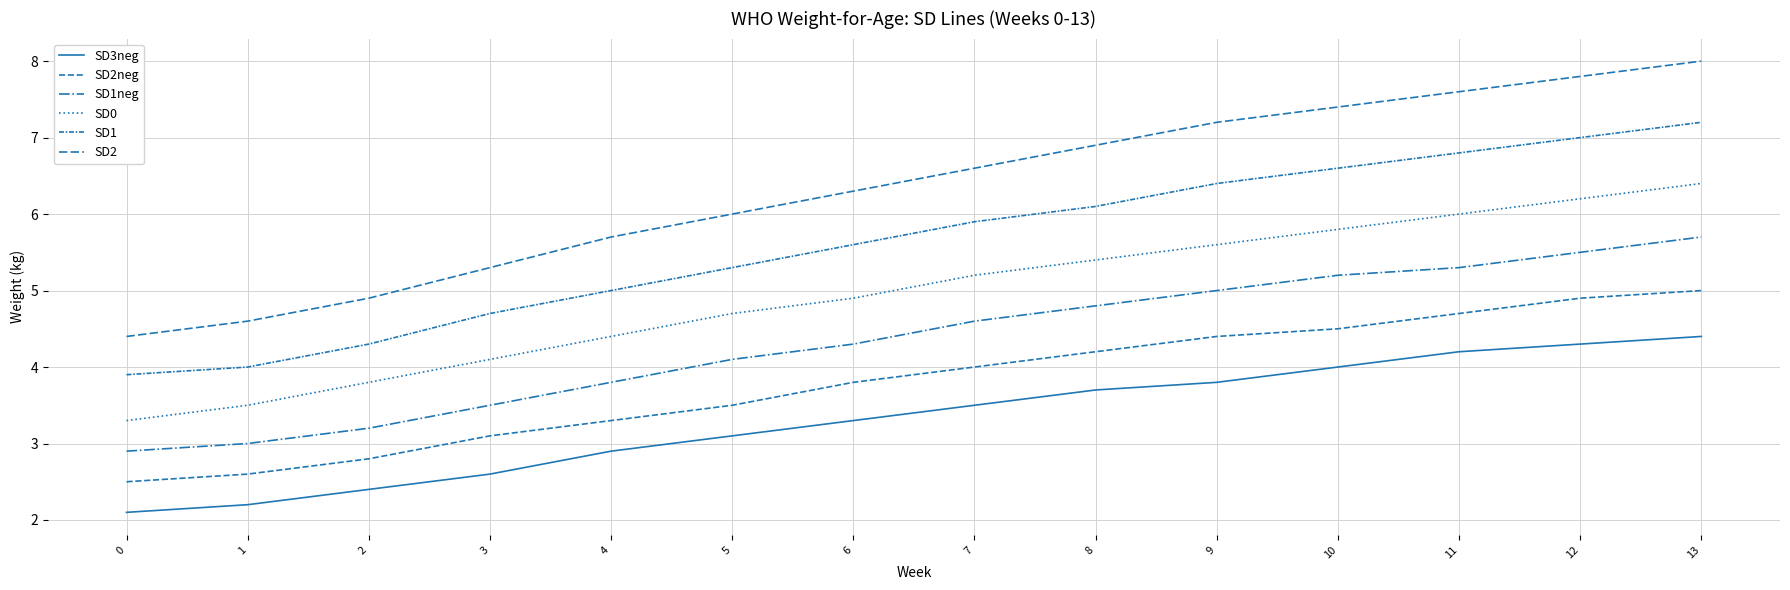

Reading left to right, extract all data points from this chart.

SD3neg: 2.1	2.2	2.4	2.6	2.9	3.1	3.3	3.5	3.7	3.8	4.0	4.2	4.3	4.4
SD2neg: 2.5	2.6	2.8	3.1	3.3	3.5	3.8	4.0	4.2	4.4	4.5	4.7	4.9	5.0
SD1neg: 2.9	3.0	3.2	3.5	3.8	4.1	4.3	4.6	4.8	5.0	5.2	5.3	5.5	5.7
SD0: 3.3	3.5	3.8	4.1	4.4	4.7	4.9	5.2	5.4	5.6	5.8	6.0	6.2	6.4
SD1: 3.9	4.0	4.3	4.7	5.0	5.3	5.6	5.9	6.1	6.4	6.6	6.8	7.0	7.2
SD2: 4.4	4.6	4.9	5.3	5.7	6.0	6.3	6.6	6.9	7.2	7.4	7.6	7.8	8.0